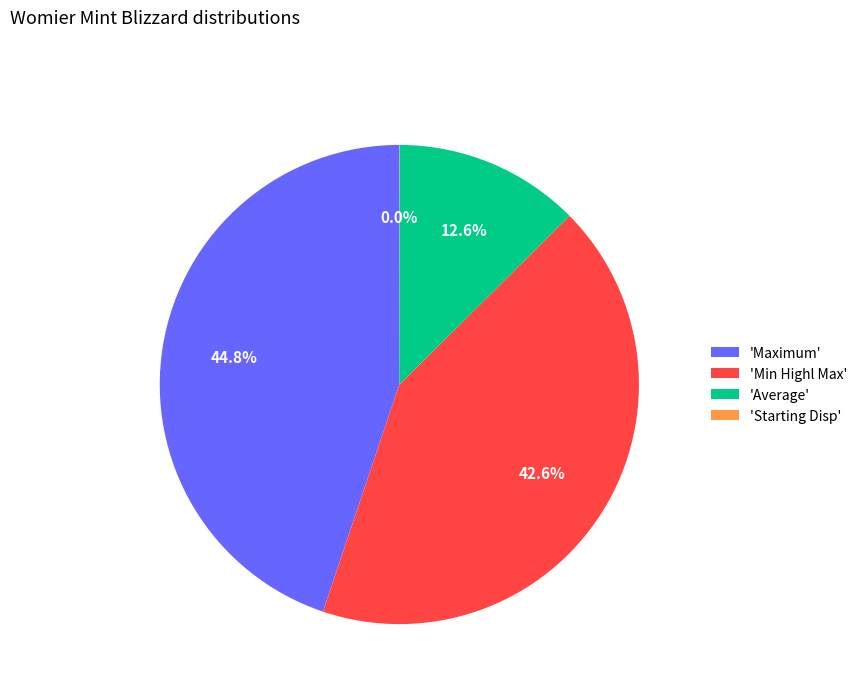

Is there a majority slice in this chart?

No